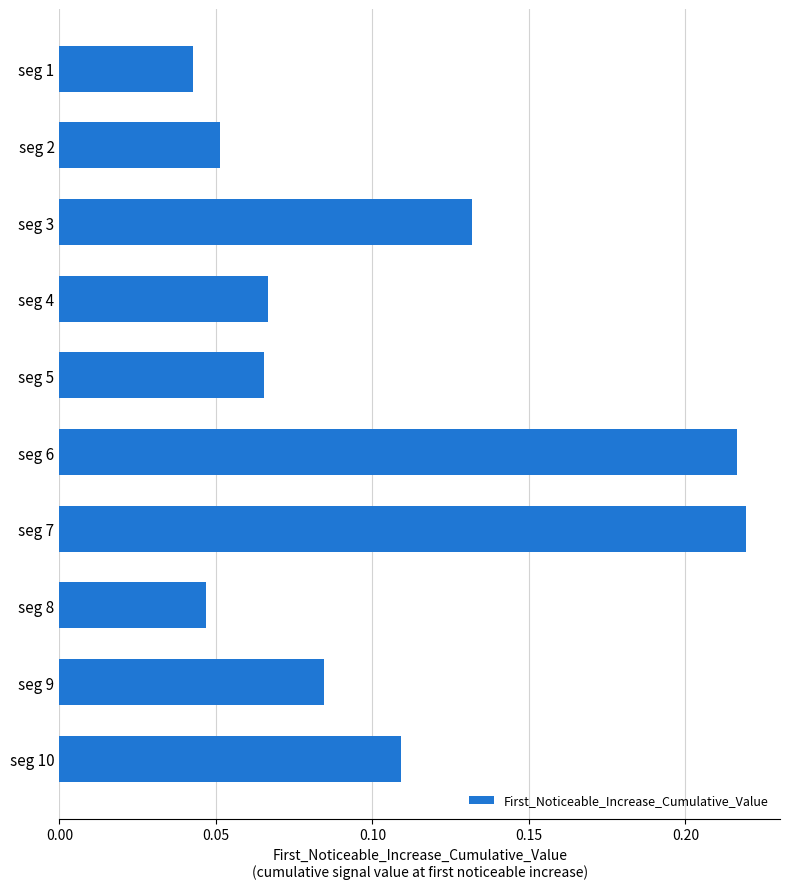

The value at seg 5 is 0.0. True or false?

False